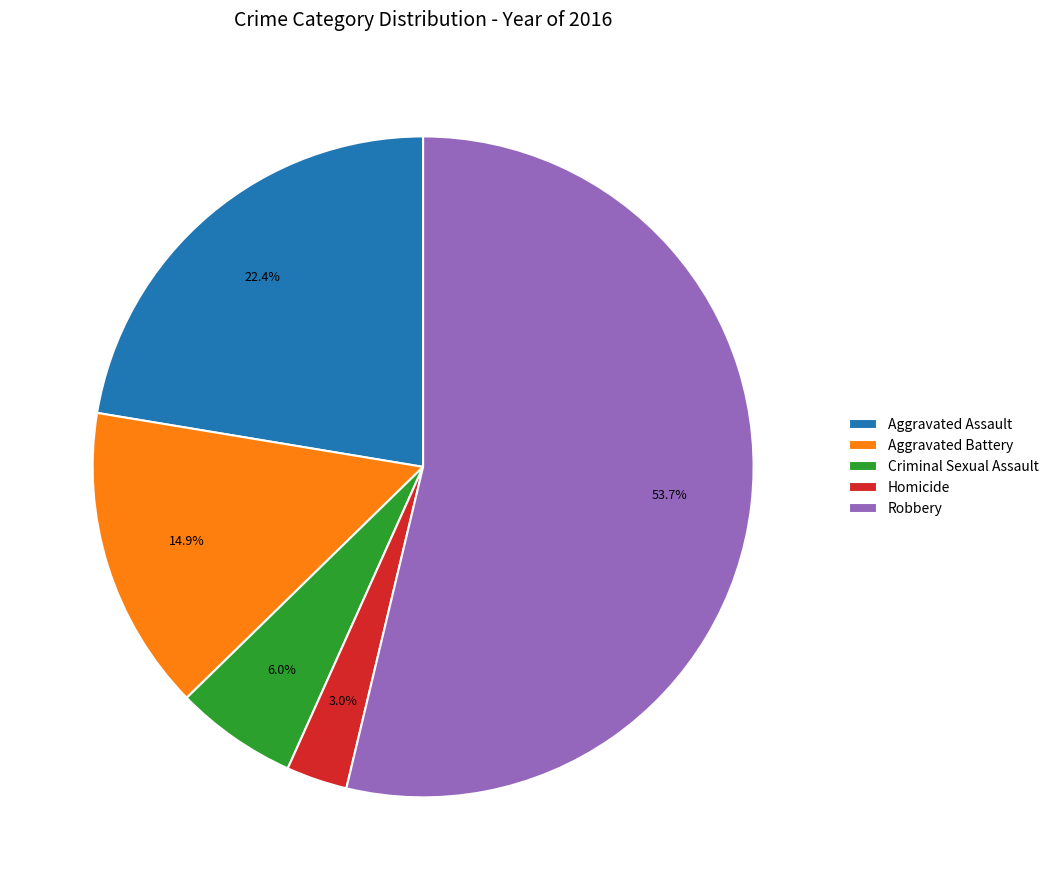

How much of the chart is everything except Aggravated Battery?

85.1%